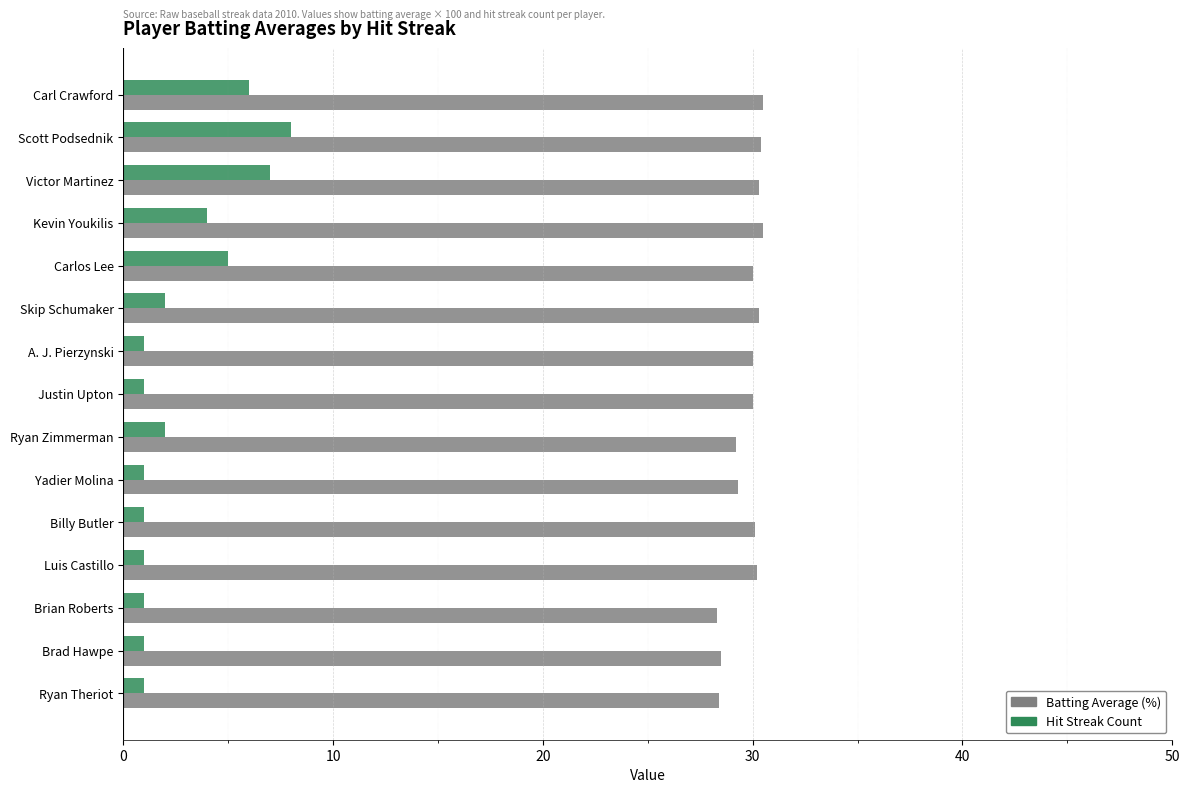

What is the highest value of the Hit Streak Count series?

8.0